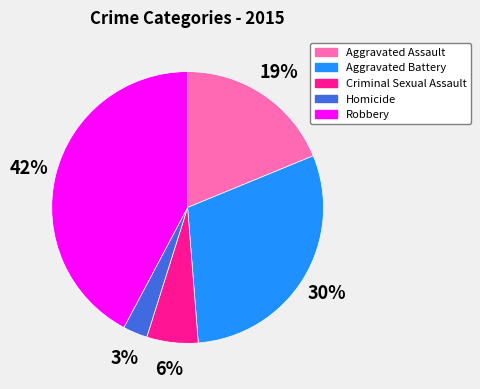

Do Homicide and Robbery together represent more than half of the pie?

No